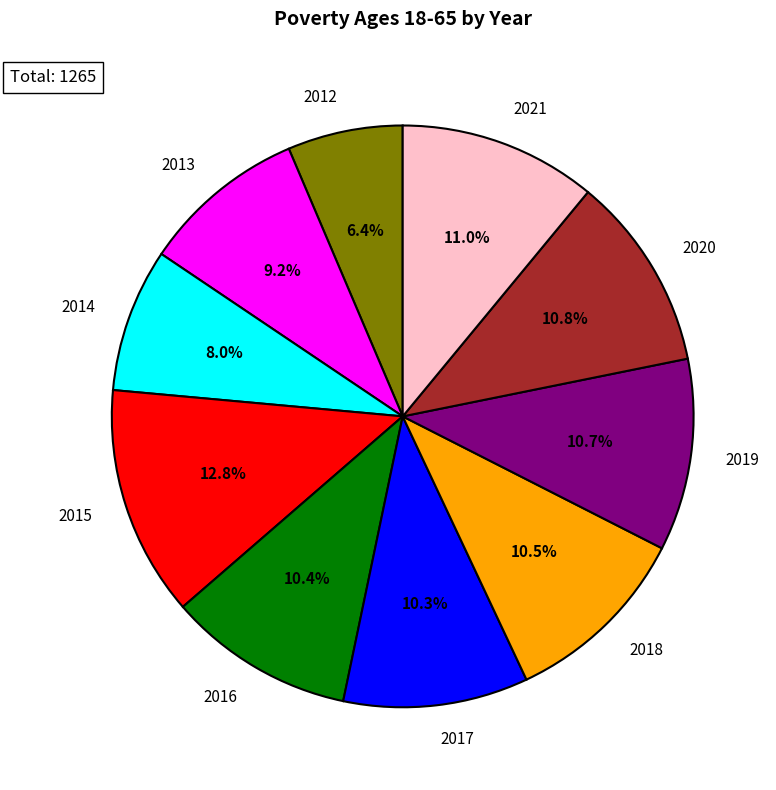

Approximately how many times larger is the value at 2019 compared to 2014?

1.3